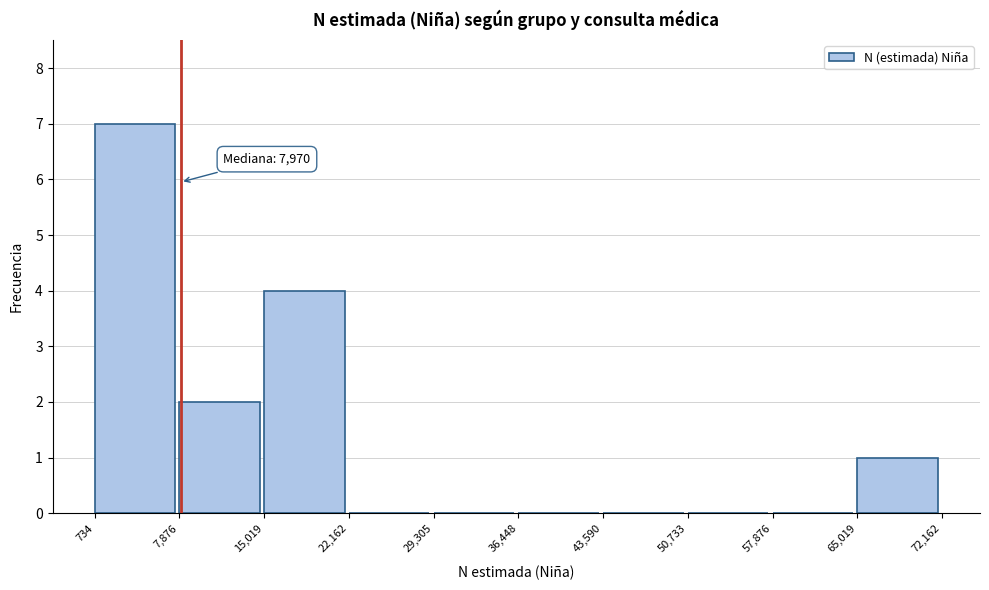

Which range on the x-axis has the tallest bar?

734 to 7,876